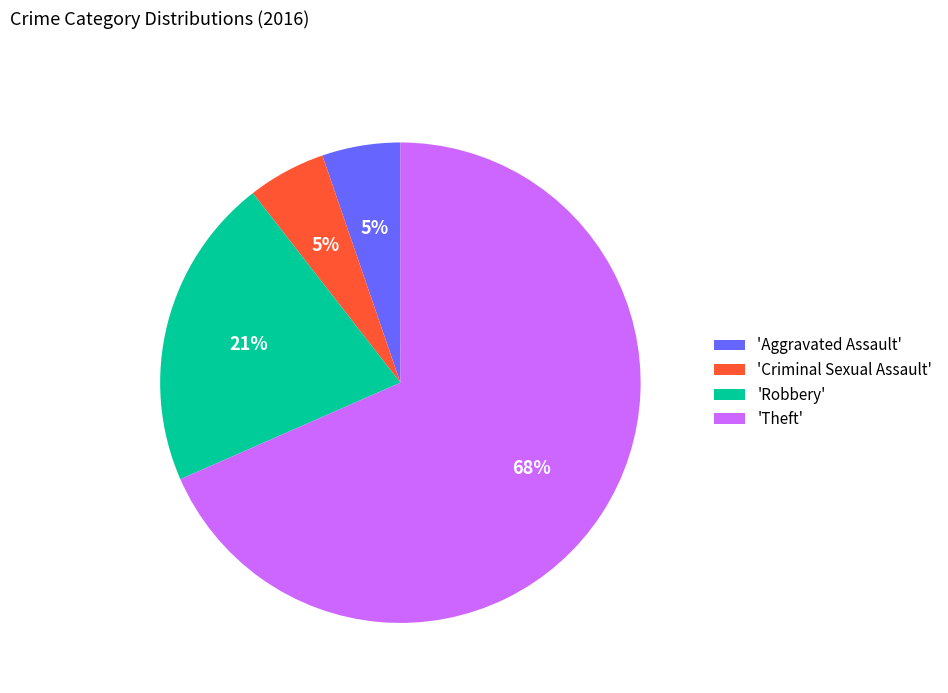

Does 'Criminal Sexual Assault' represent more than half of the total?

No